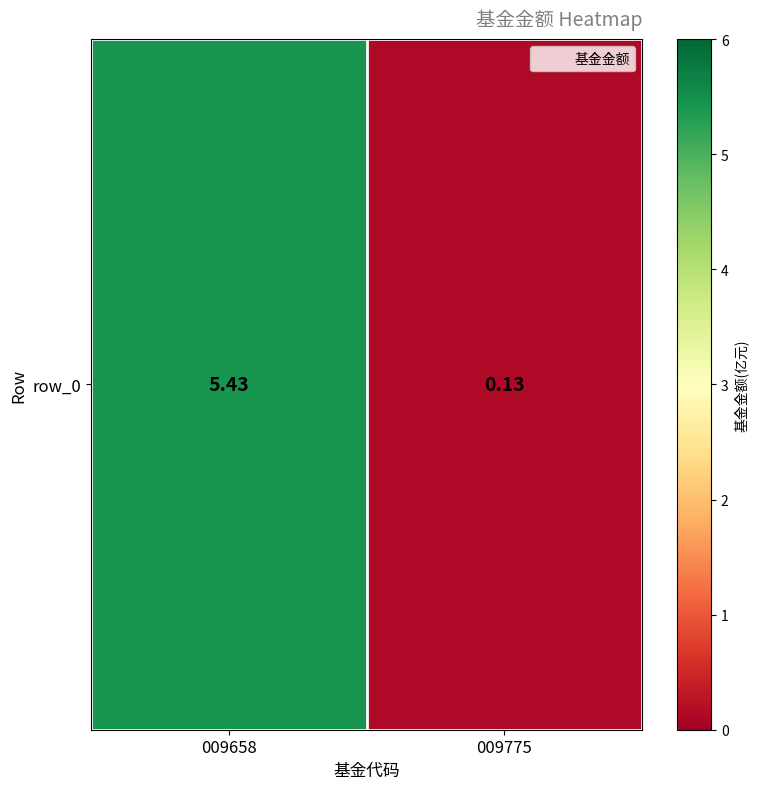

Is it true that the value at 009658 is 5.4?

True